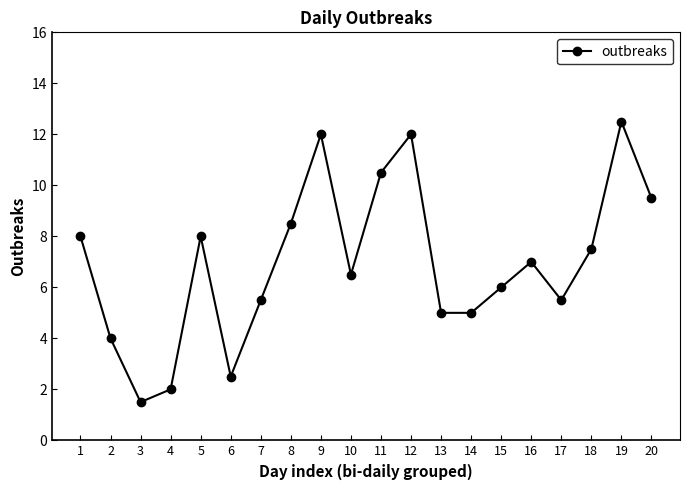

Does the chart display data point markers on the line(s)?

Yes